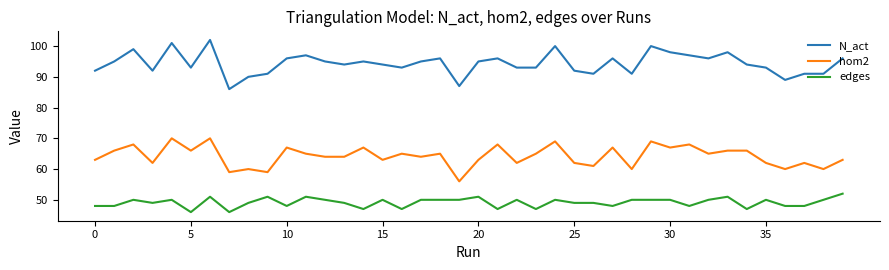

Which series has the largest range (max minus min)?

N_act